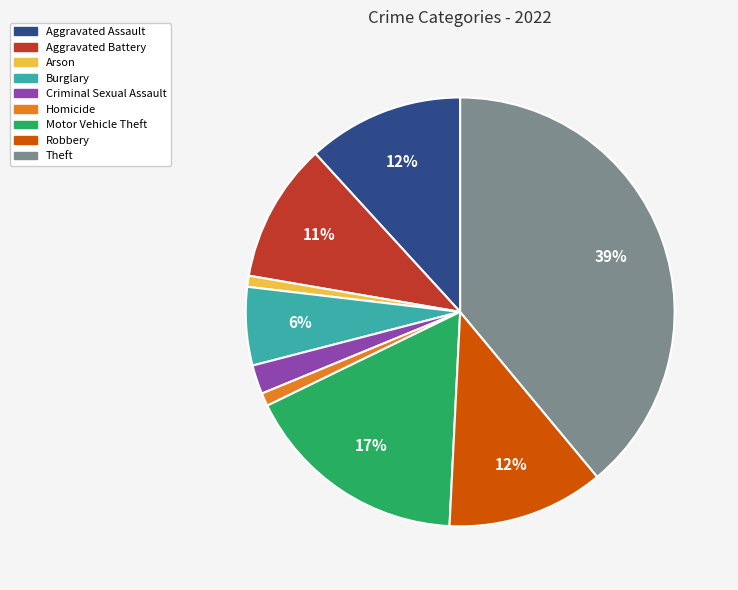

Approximately how many times larger is the value at Homicide compared to Aggravated Assault?

0.1